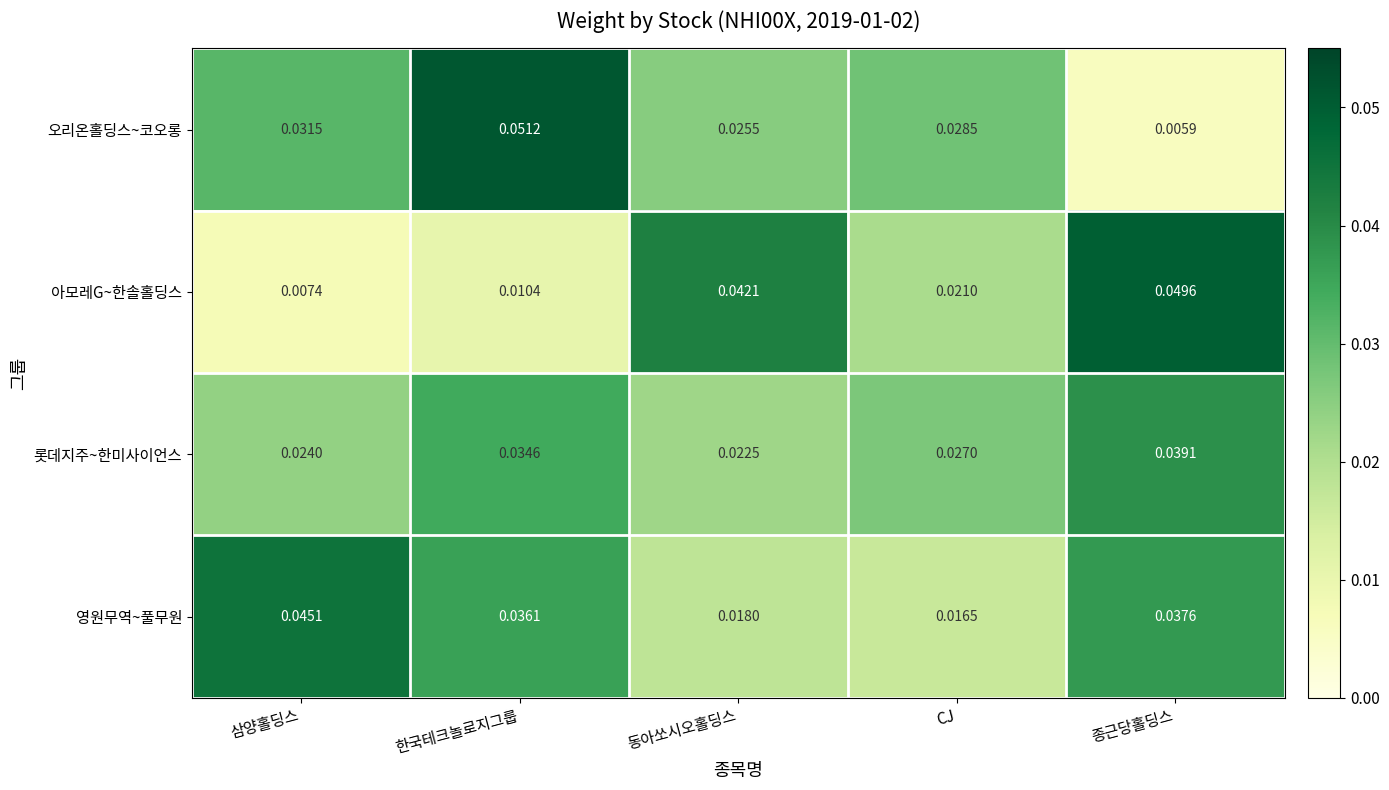

List the series in order of their peak value, lowest first.

롯데지주~한미사이언스, 영원무역~풀무원, 아모레G~한솔홀딩스, 오리온홀딩스~코오롱